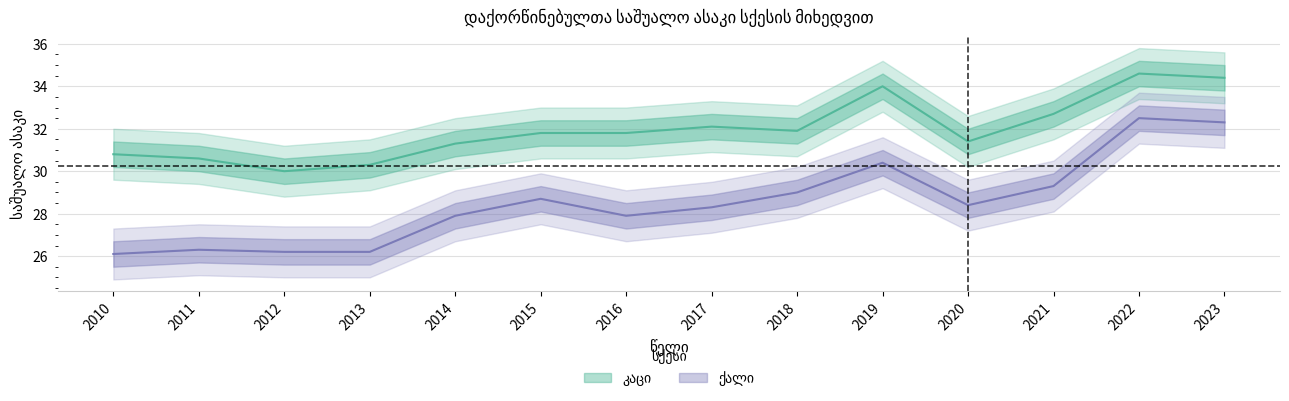

What is the difference between the კაცი values at 2023 and 2020?

3.0